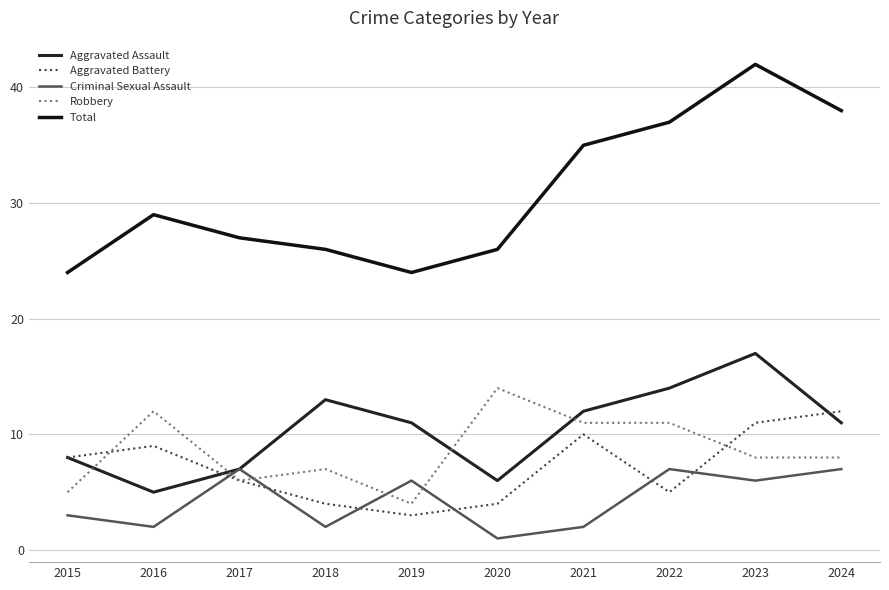

Does the chart have visible grid lines?

Yes